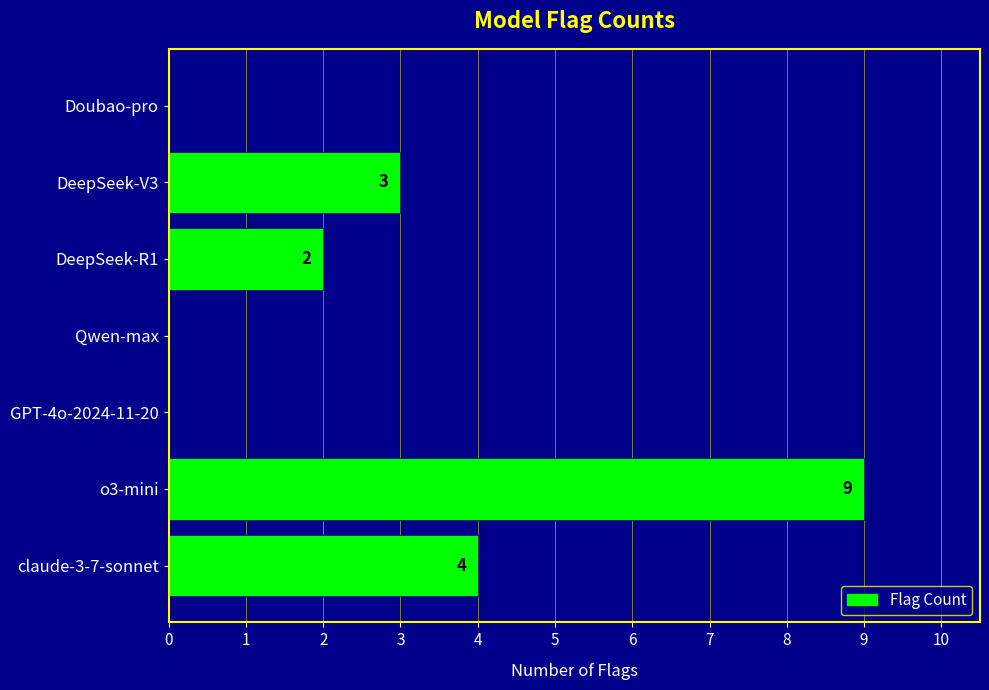

Reading bottom to top, extract all data points from this chart.

claude-3-7-sonnet=4	o3-mini=9	GPT-4o-2024-11-20=0	Qwen-max=0	DeepSeek-R1=2	DeepSeek-V3=3	Doubao-pro=0